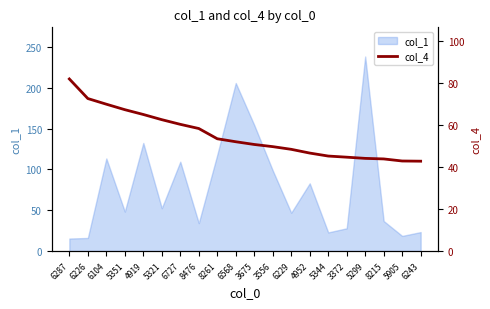

The col_1 series shows 109.5 at 6727. True or false?

True